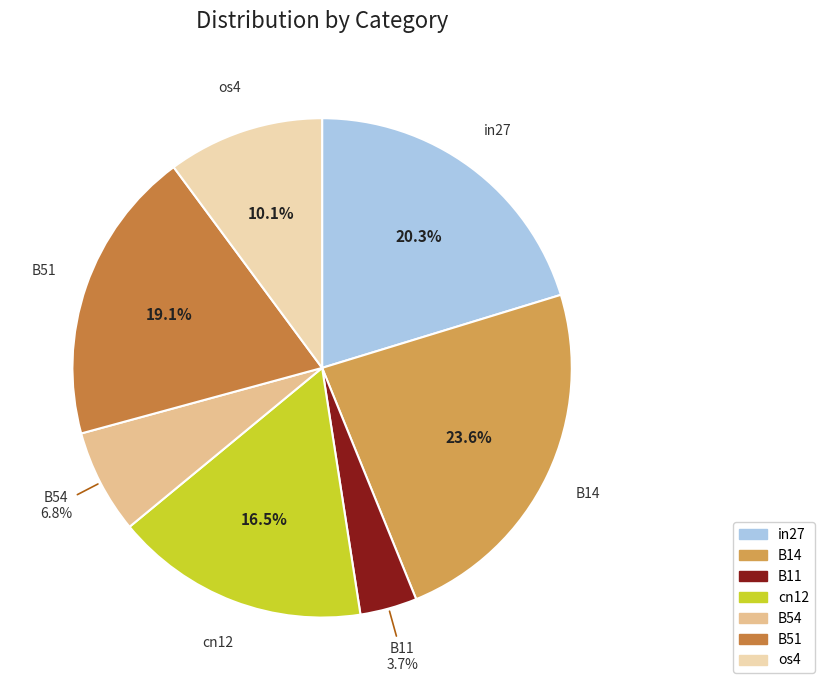

How many segments does this pie chart have?

7